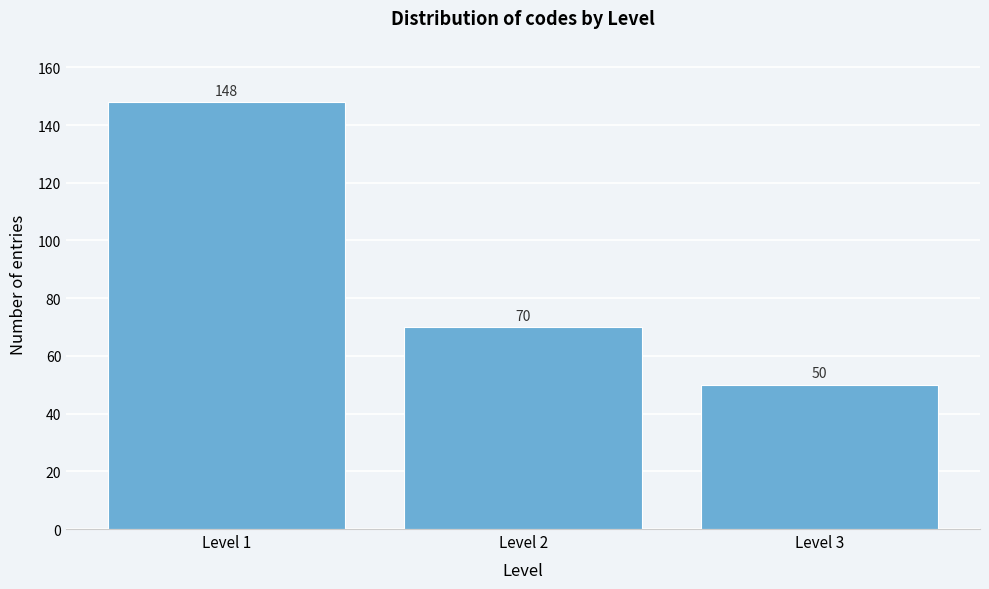

Reading right to left, transcribe all the data shown in this chart.

Level 3=50	Level 2=70	Level 1=148